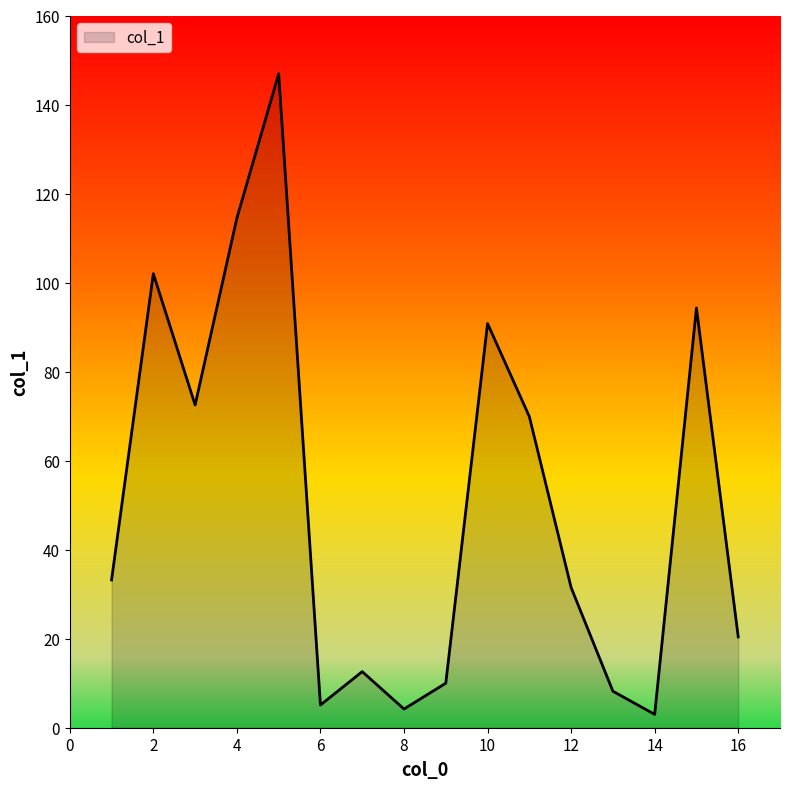

What is the greatest value displayed?

146.9